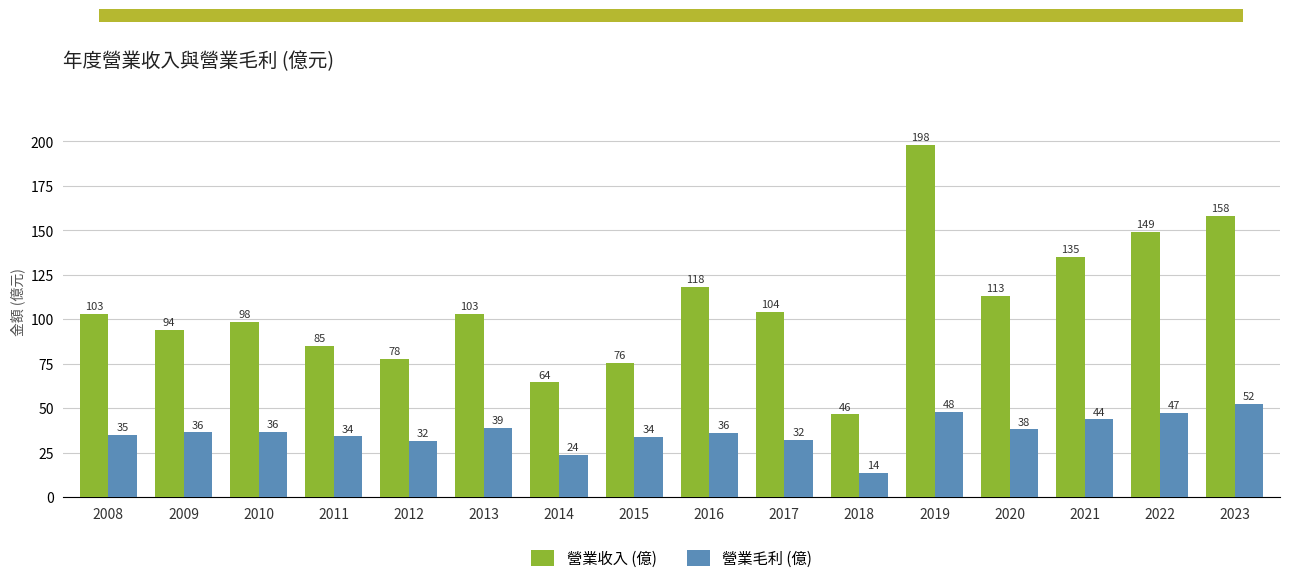

Rank the series by their average value, from highest to lowest.

營業收入 (億), 營業毛利 (億)